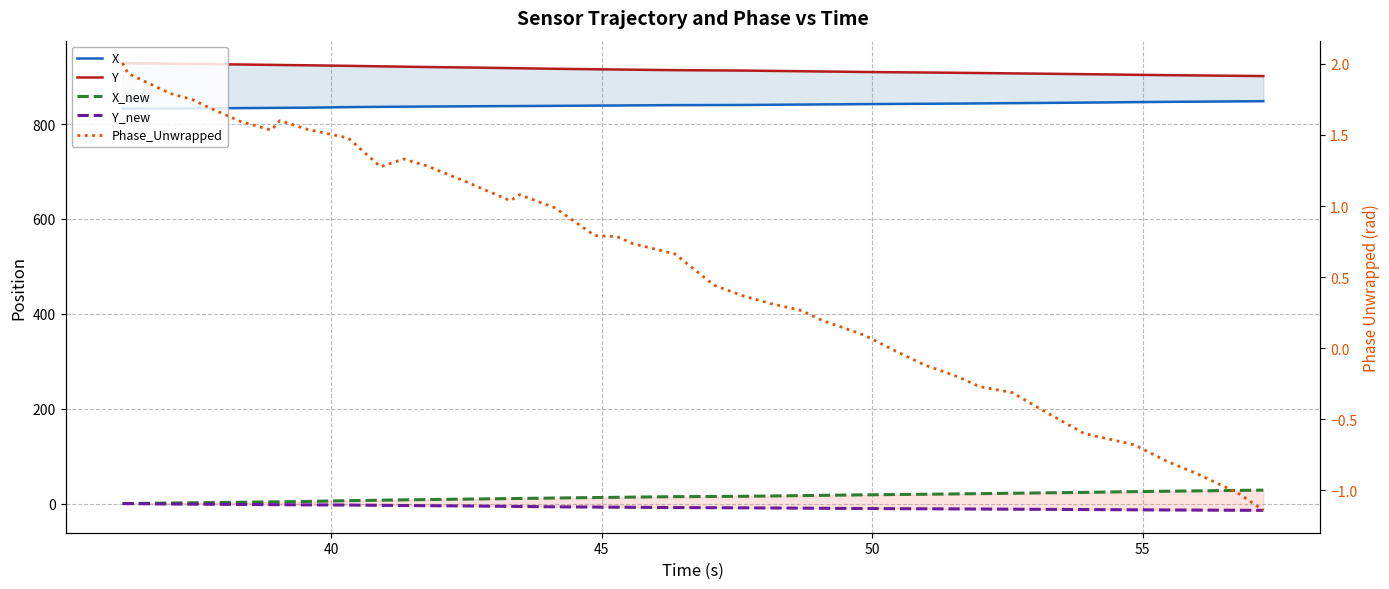

What is the smallest value displayed?

-14.3